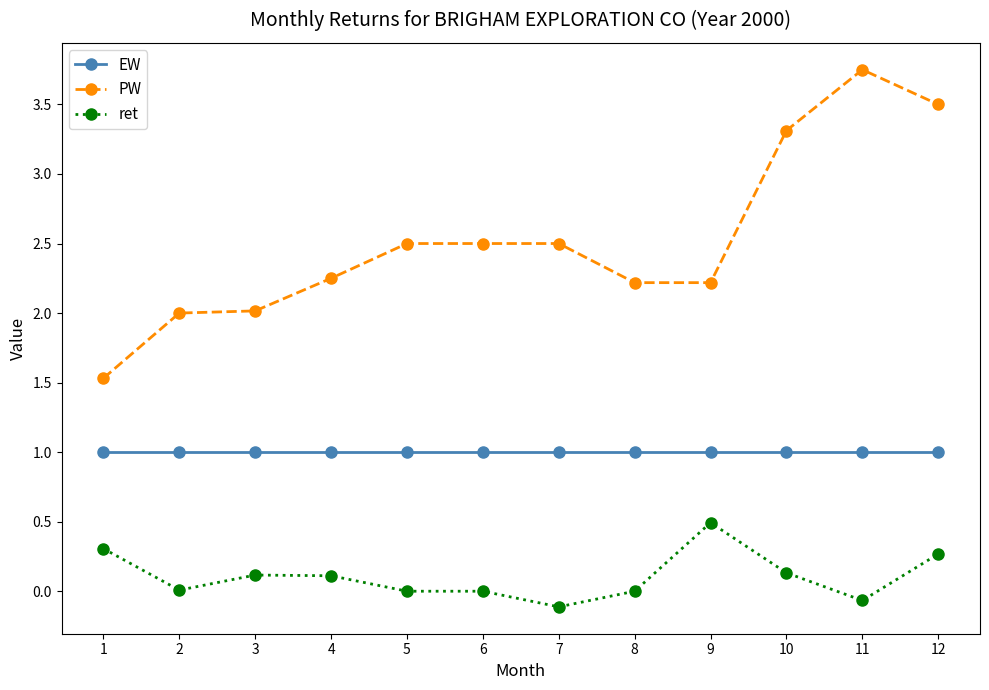

The value of EW at 8 is 1.0. True or false?

True